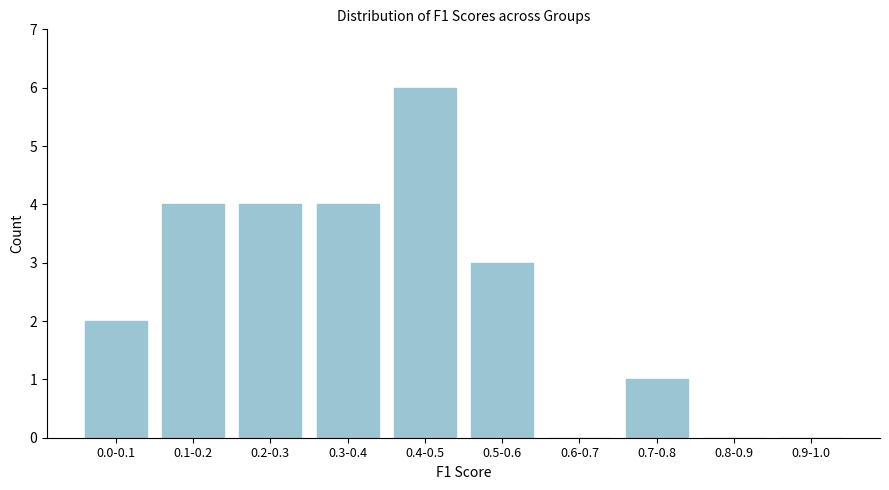

Reading left to right, what are all the values shown in this chart?

0.0-0.1=2	0.1-0.2=4	0.2-0.3=4	0.3-0.4=4	0.4-0.5=6	0.5-0.6=3	0.6-0.7=0	0.7-0.8=1	0.8-0.9=0	0.9-1.0=0